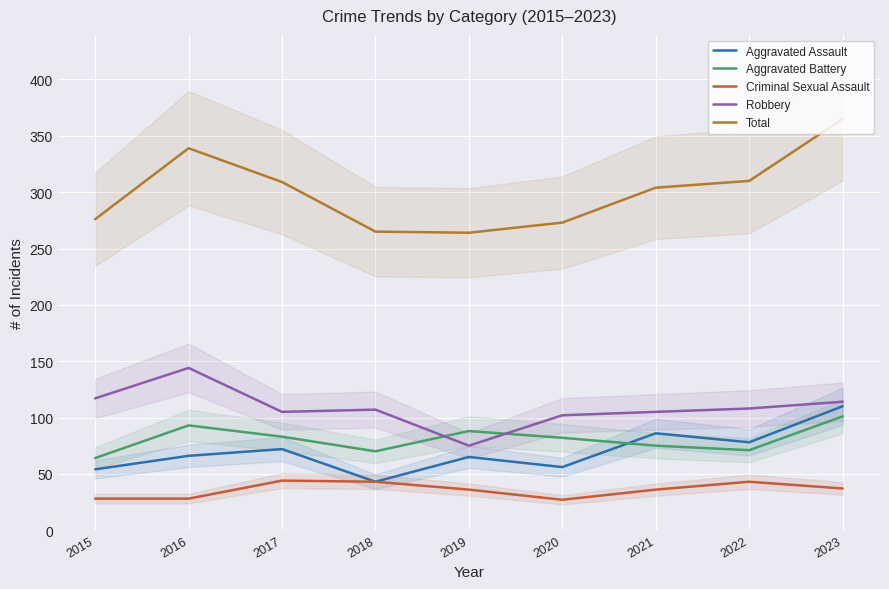

What is the difference between the maximum and second lowest values in the Criminal Sexual Assault series?

16